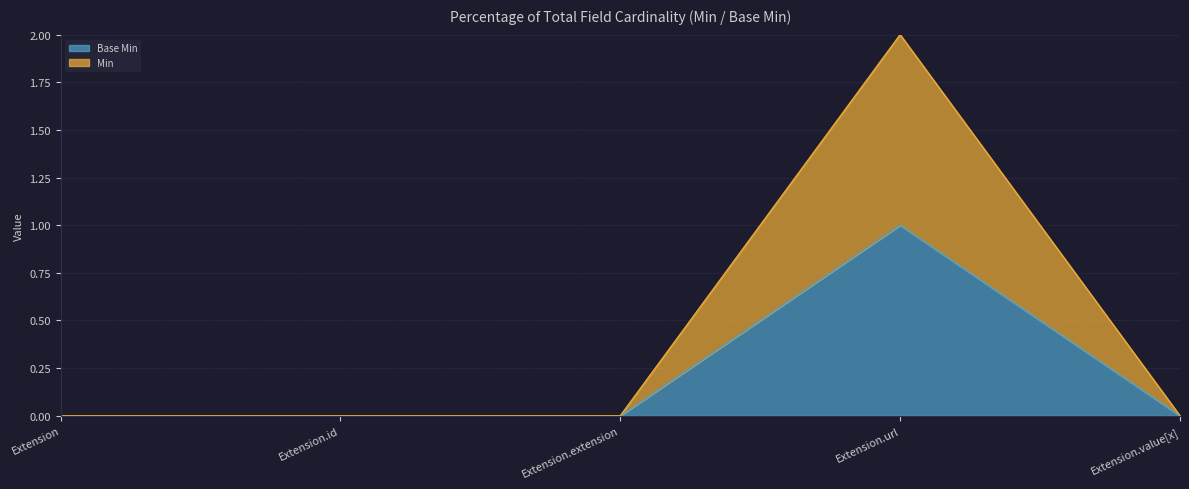

Reading left to right, transcribe all the data shown in this chart.

Base Min: Extension=0	Extension.id=0	Extension.extension=0	Extension.url=1	Extension.value[x]=0
Min: Extension=0	Extension.id=0	Extension.extension=0	Extension.url=2	Extension.value[x]=0